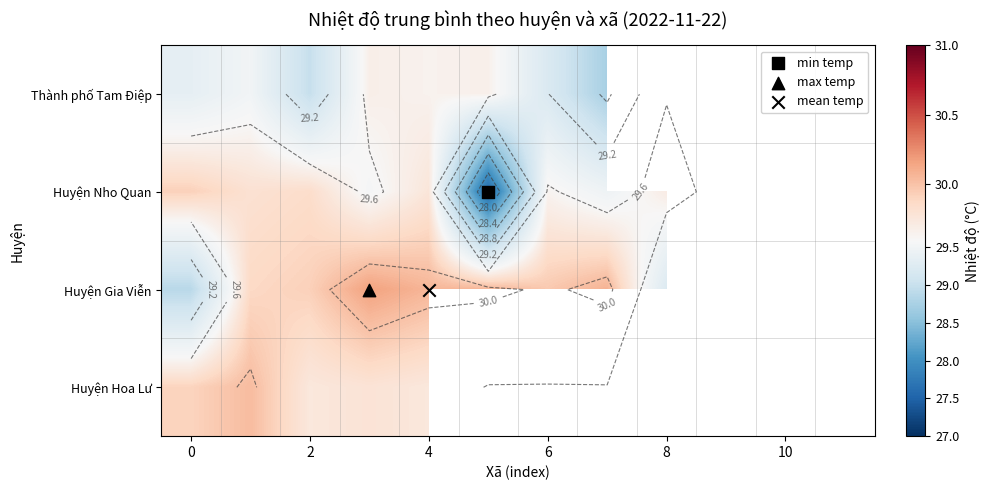

How many data points in Huyện Nho Quan are less than 29?

1